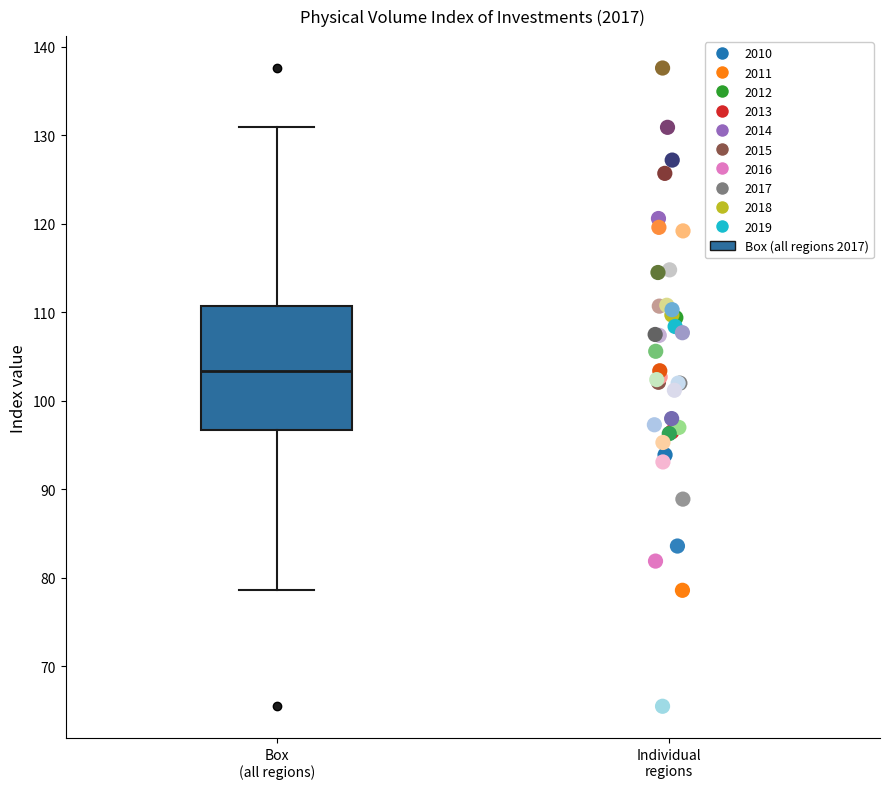

Read this box plot against the y-axis: the position of the median line, the range covered by the box, and the ends of both whiskers. The values are not printed on the chart, so give them approximately, as read against the axis.

median 103, box 97 to 111, whiskers 79 to 131